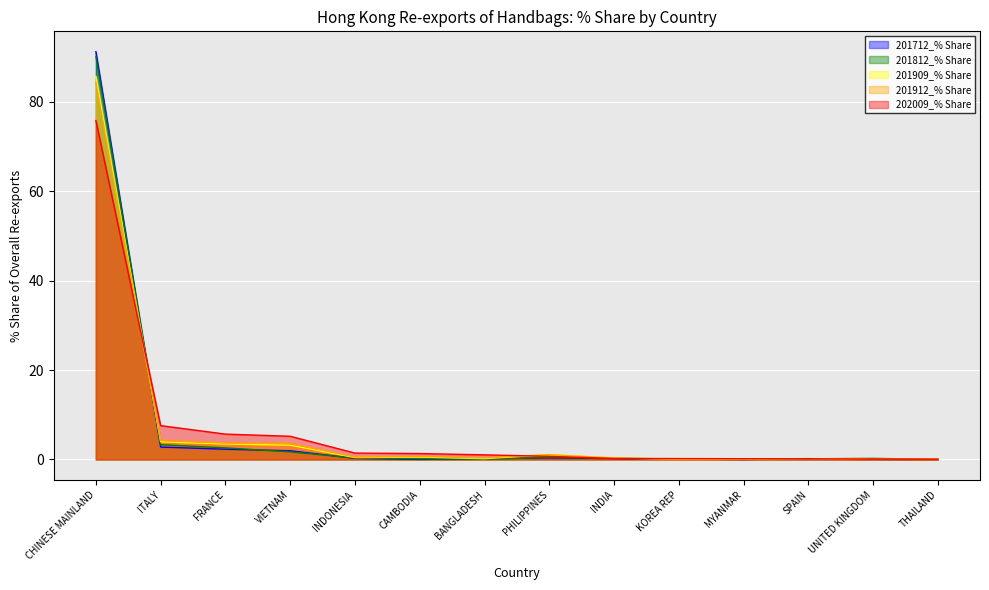

The value of 201812_% Share at FRANCE is 2.6. True or false?

True